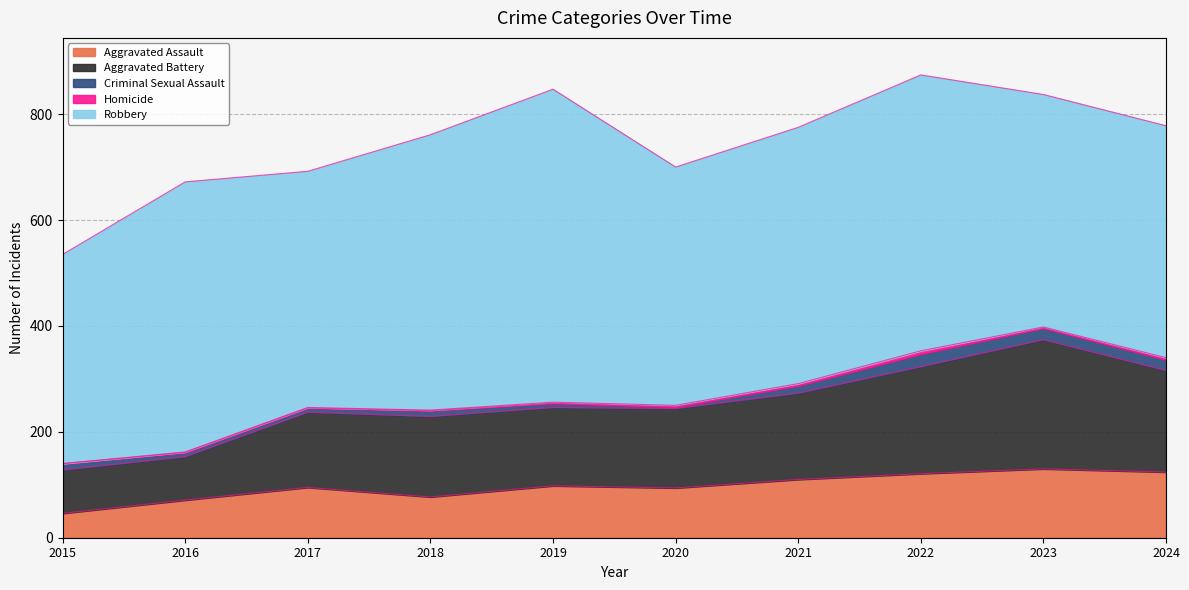

What is the maximum value for Criminal Sexual Assault?

24